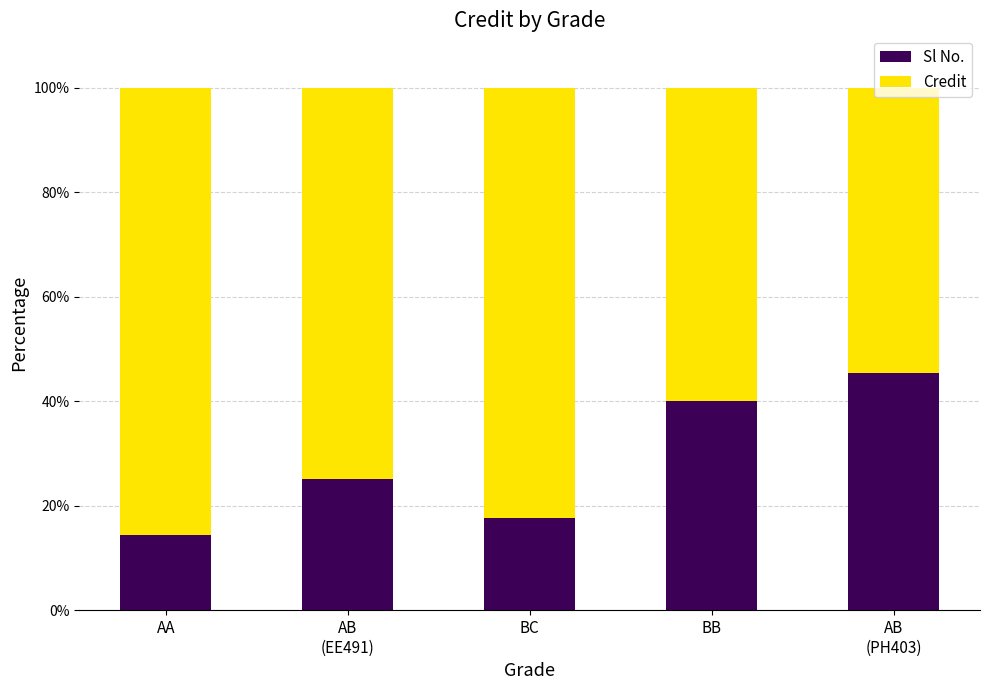

How many distinct data groups are displayed?

2